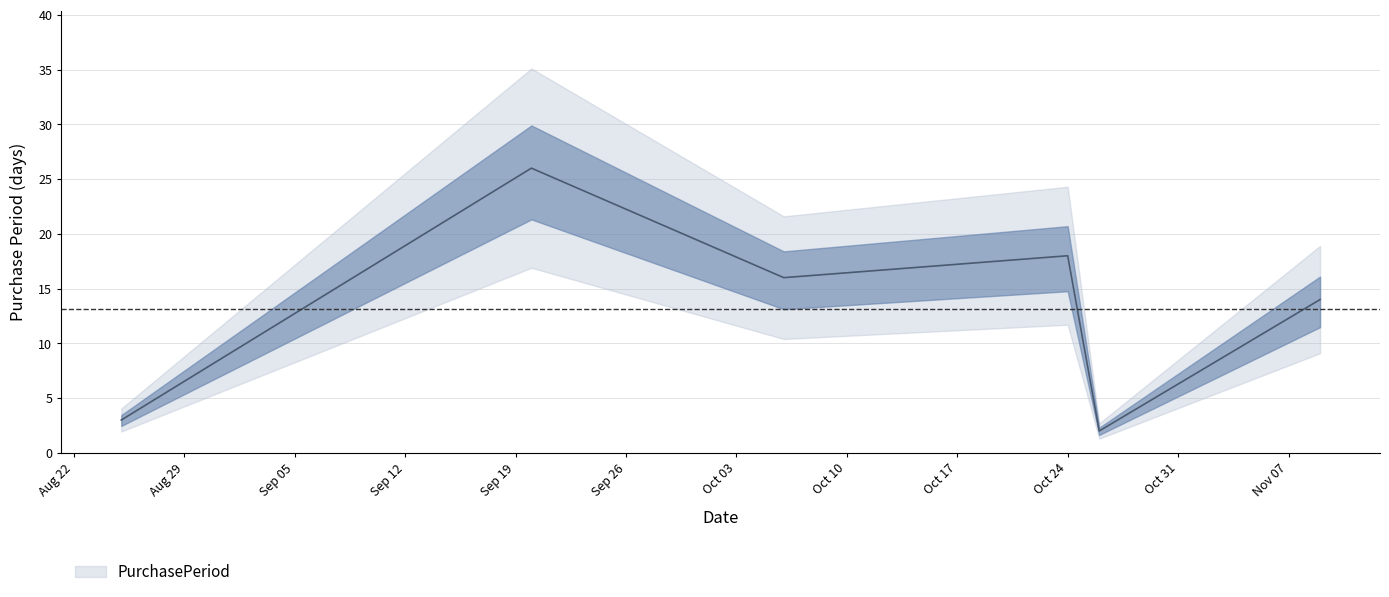

Rank the categories by value from highest to lowest.

2016-09-20, 2016-10-24, 2016-10-06, 2016-11-09, 2016-08-25, 2016-10-26